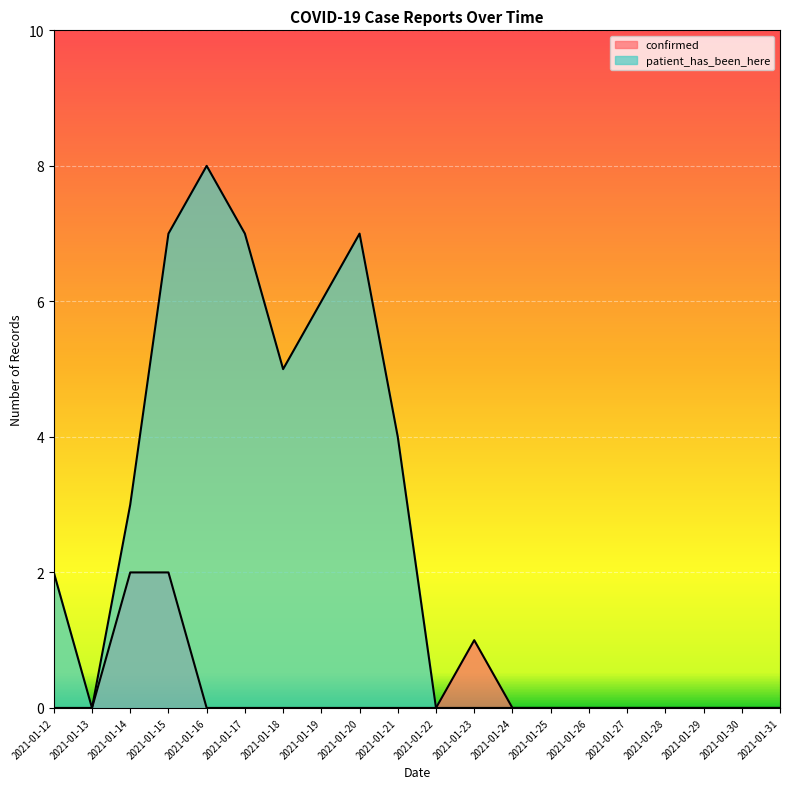

What value does the confirmed series have at 2021-01-23?

1